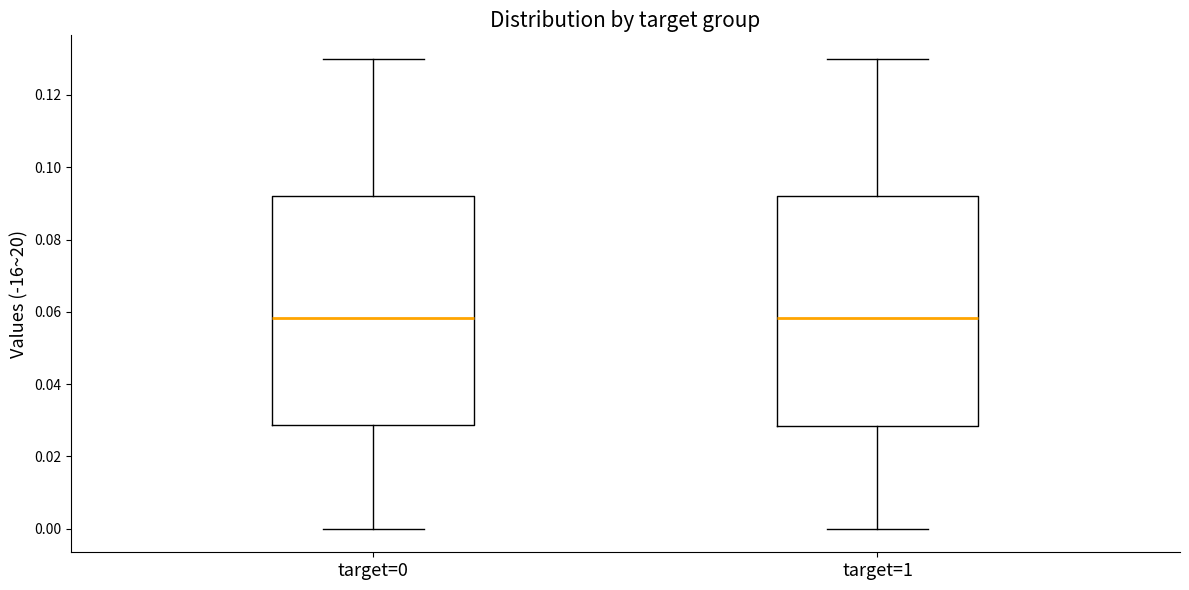

Where does the lower whisker of the box for target=1 end on the y-axis? The values are not printed on the chart, so give them approximately, as read against the axis.

0.000